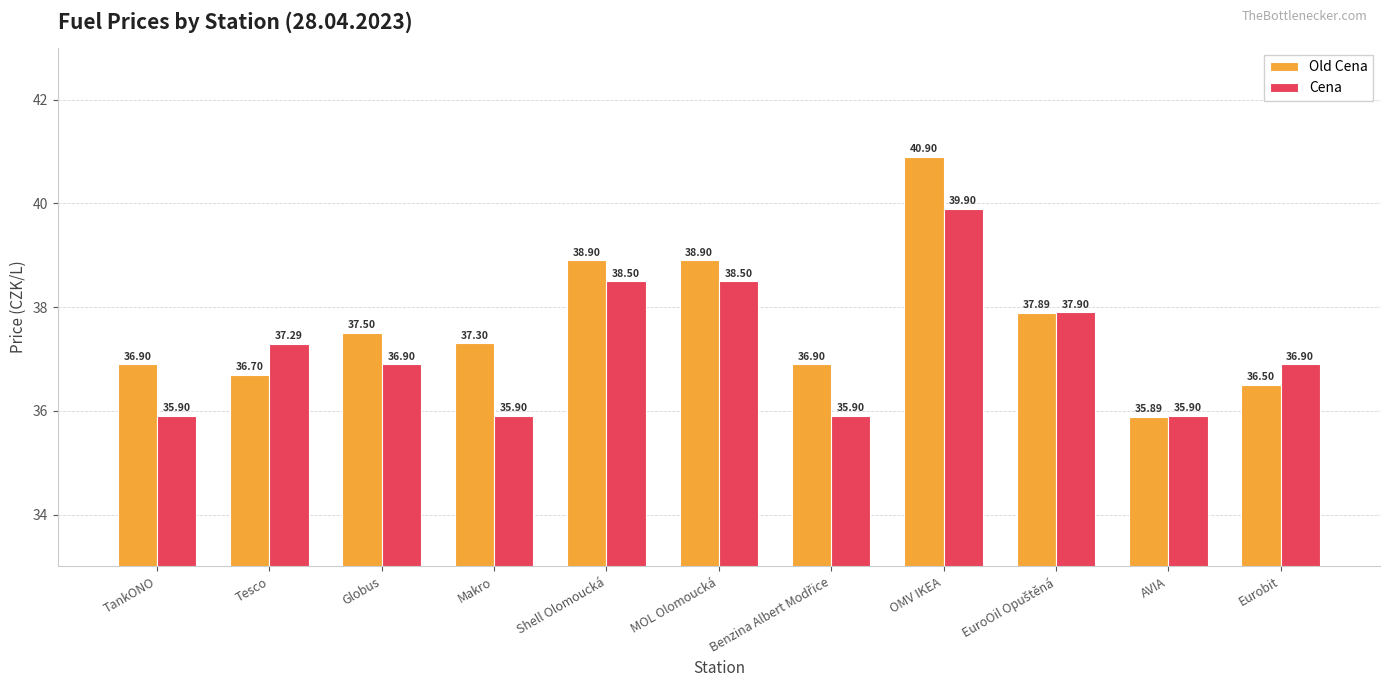

What value does the Old Cena series have at Globus?

37.5